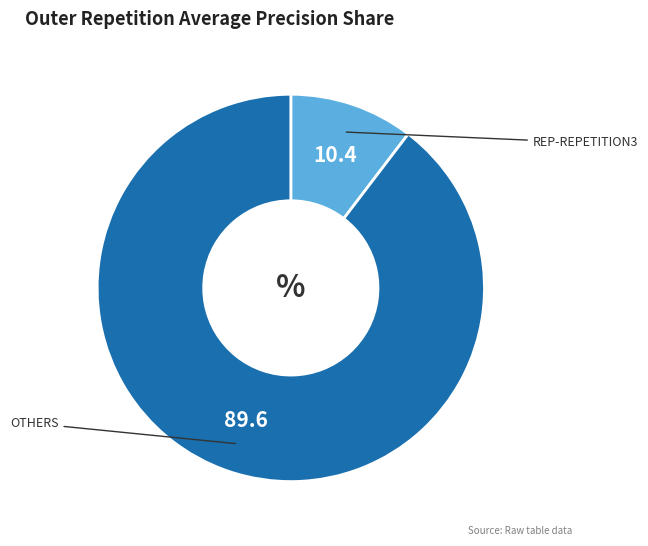

Is there any slice that represents more than half of the pie?

Yes